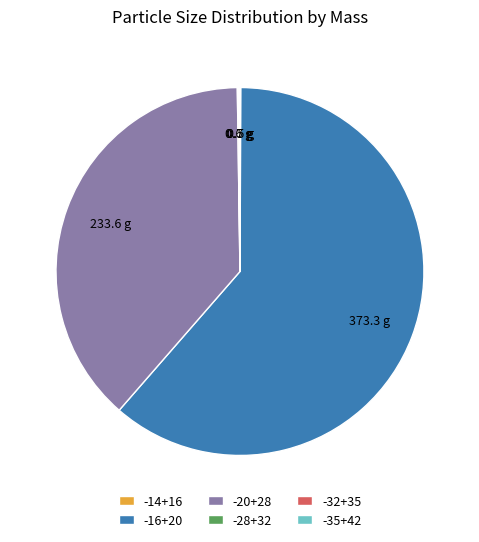

Which category has the biggest portion of the pie?

-16+20